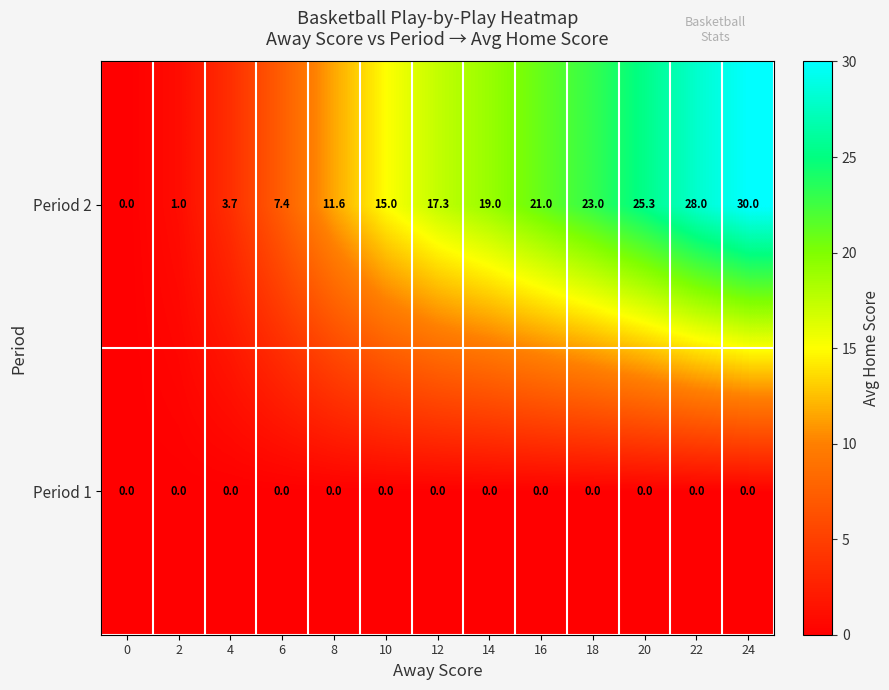

What is the difference between the Period 2 values at 12 and 14?

1.7